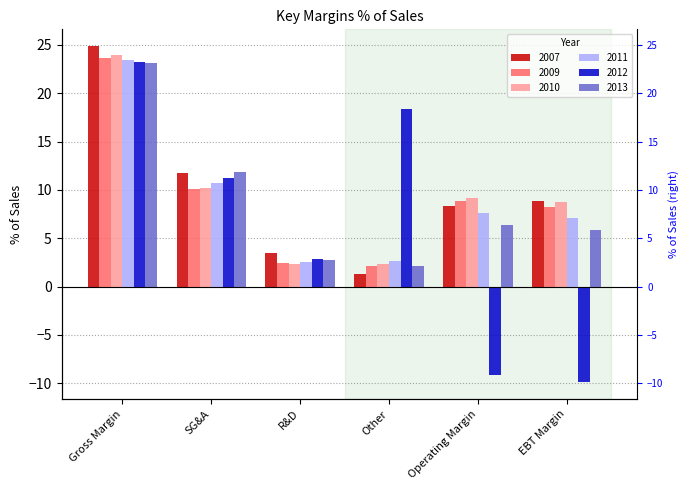

Between EBT Margin and Other, which is larger?

EBT Margin